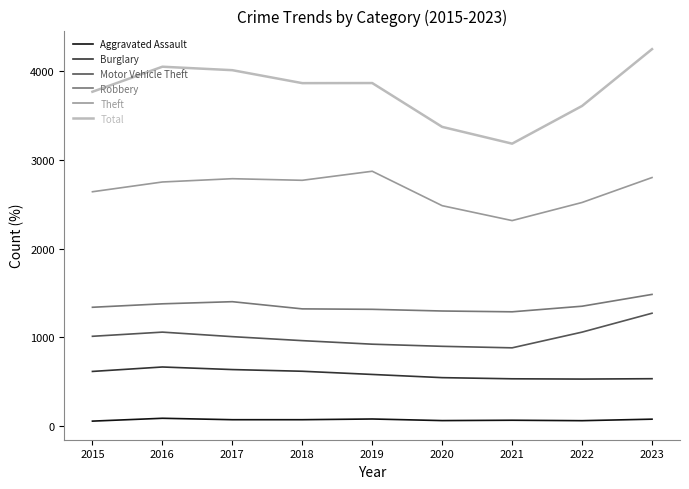

What is the difference between the maximum and minimum values in the Theft series?

556